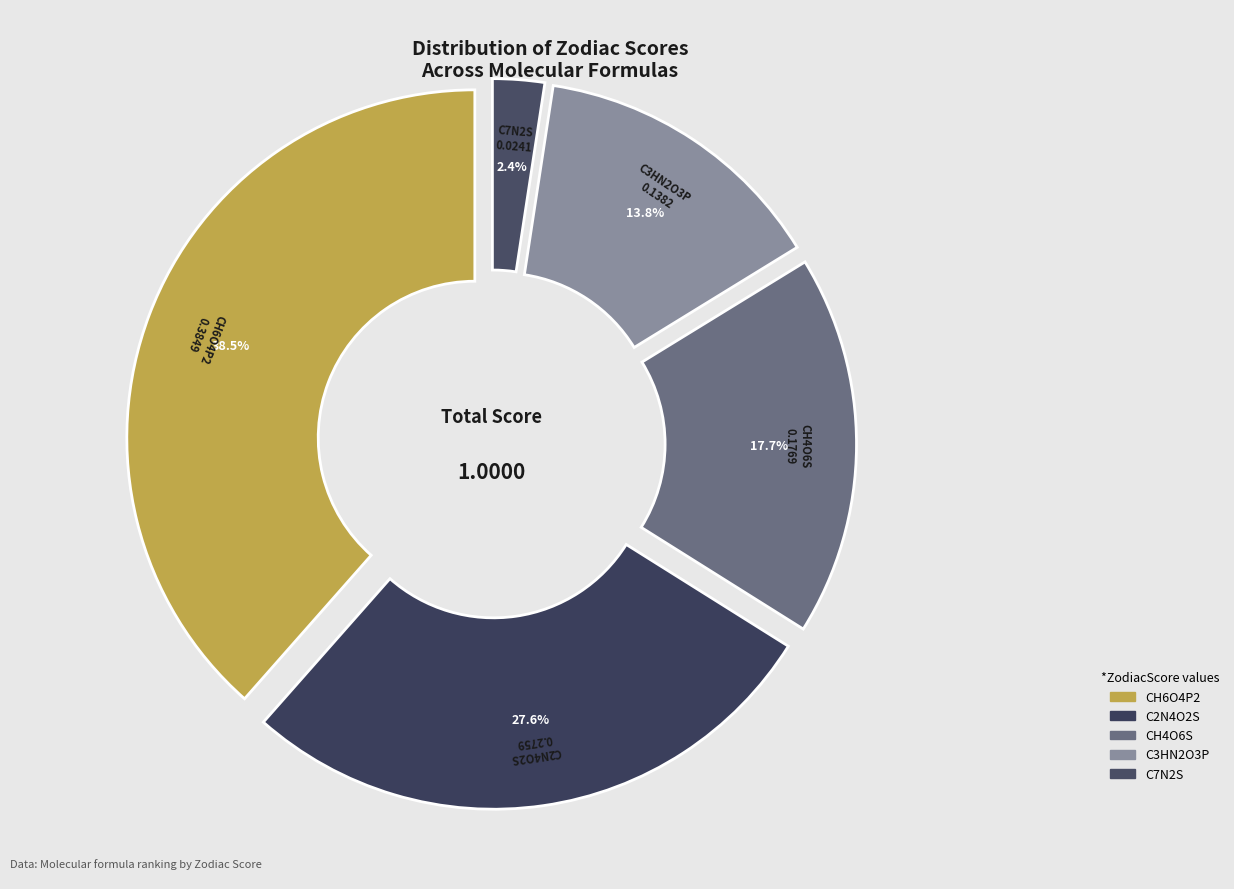

Is it true that CH4O6S is 25% of the pie?

False